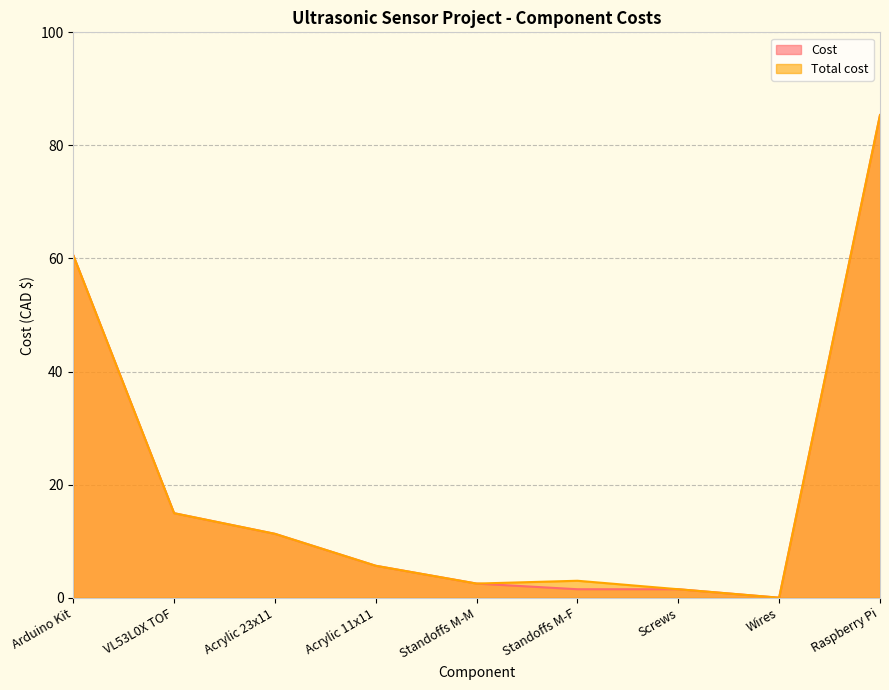

Is it true that Total cost equals 4.9 at Standoffs M-F?

False